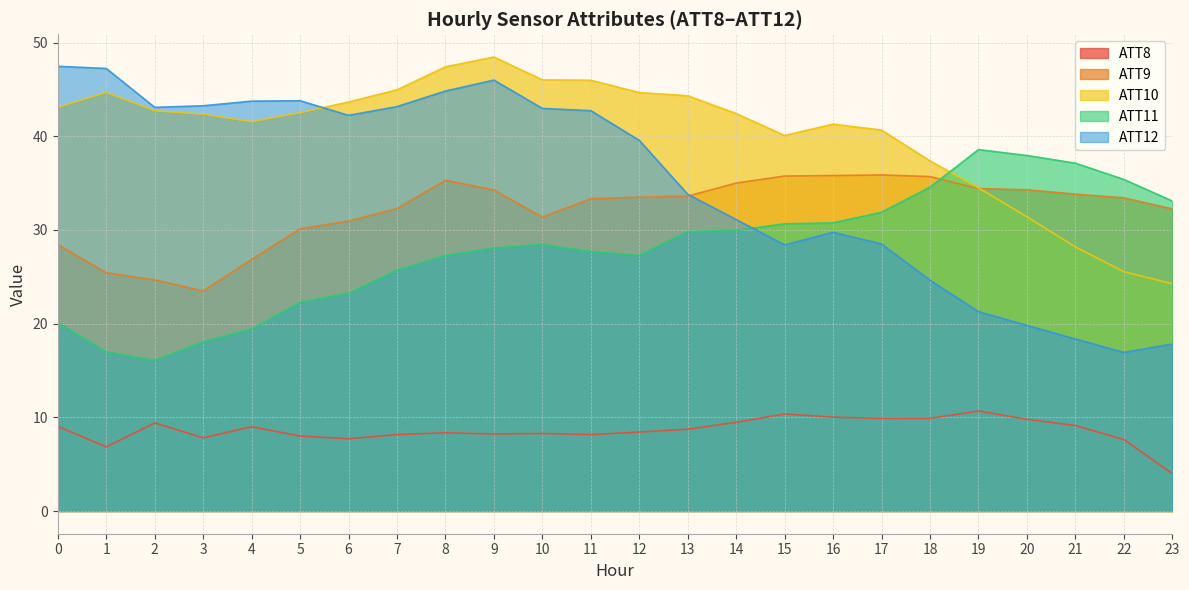

How many data points does each series have?

24